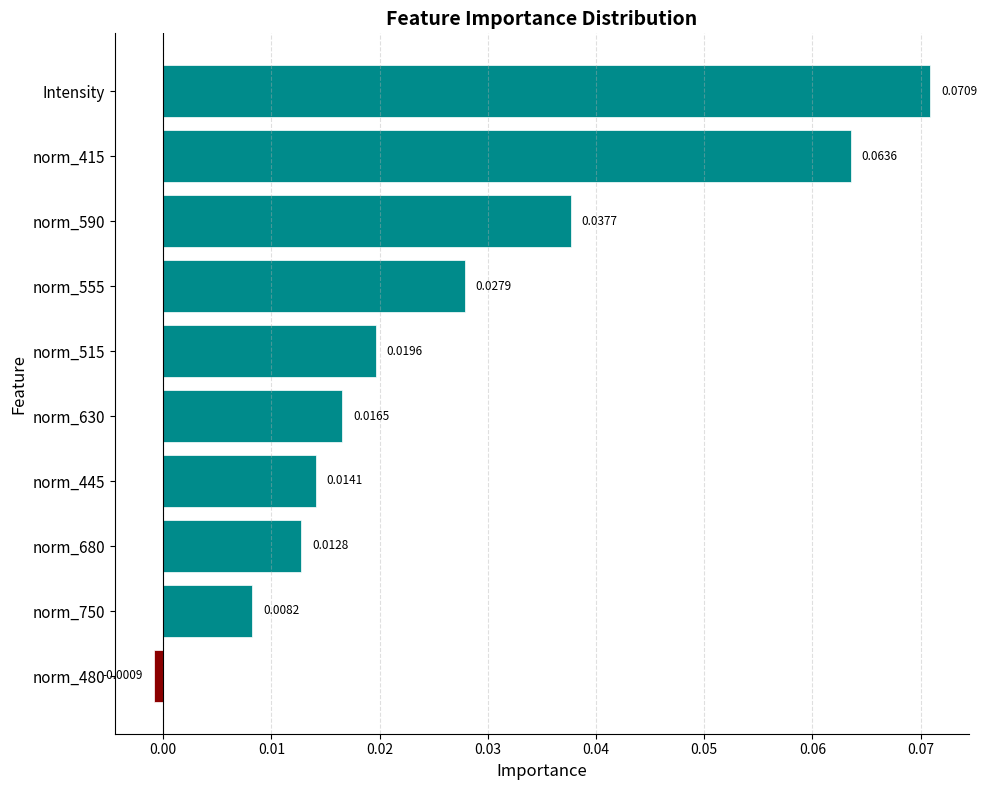

At which label is the value closest to 0?

norm_480